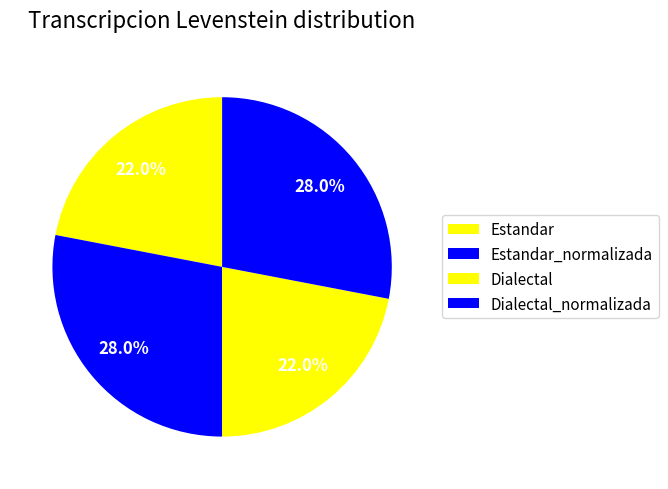

To the nearest percent, what is the difference between the Estandar_normalizada and Dialectal slice percentages?

6%